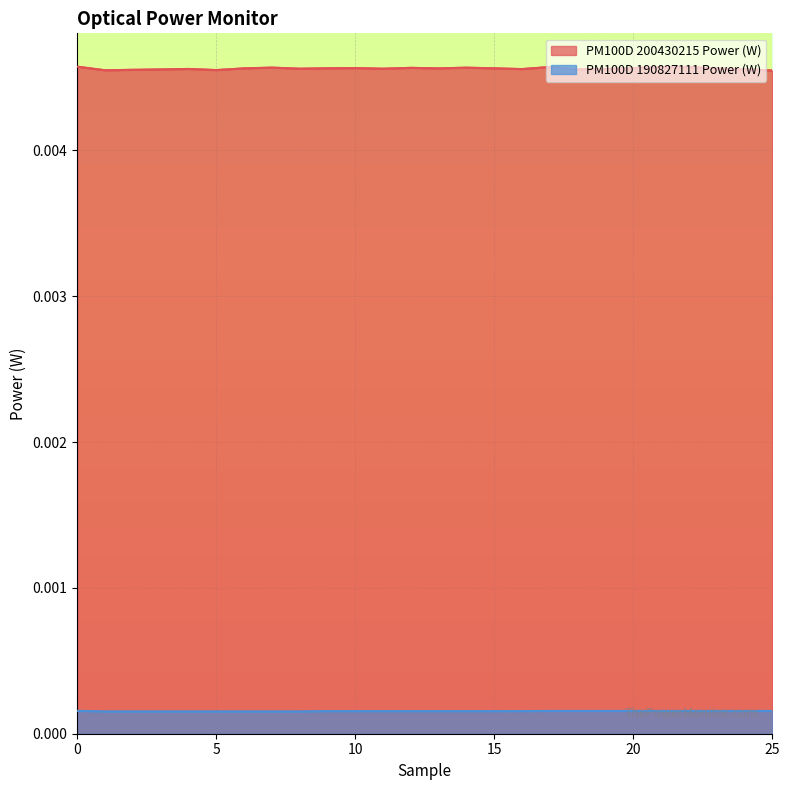

True or false: PM100D 200430215 Power (W) and PM100D 190827111 Power (W) cross at least once.

False